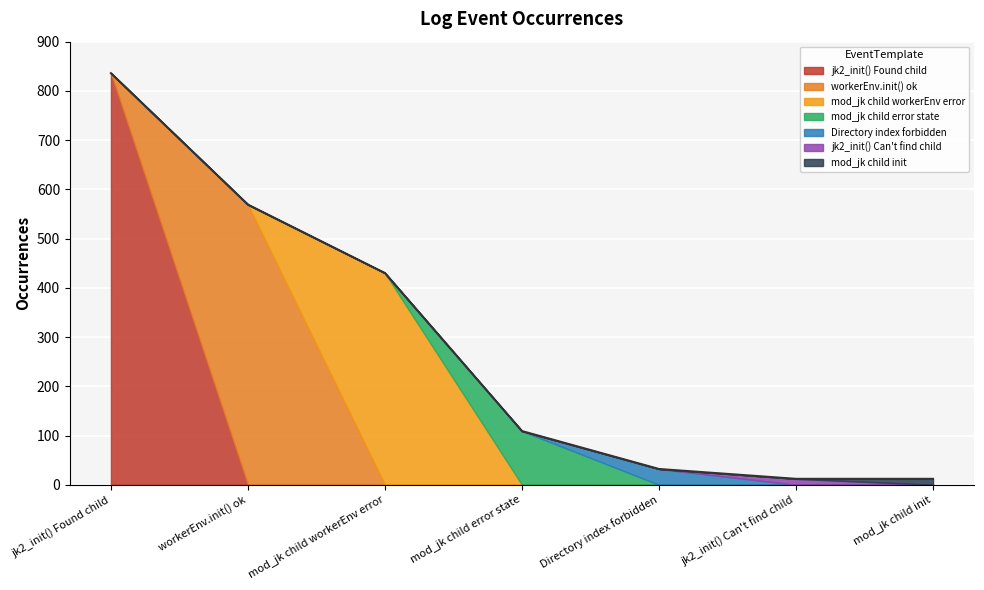

The chart shows a value of 45 at Directory index forbidden. True or false?

False